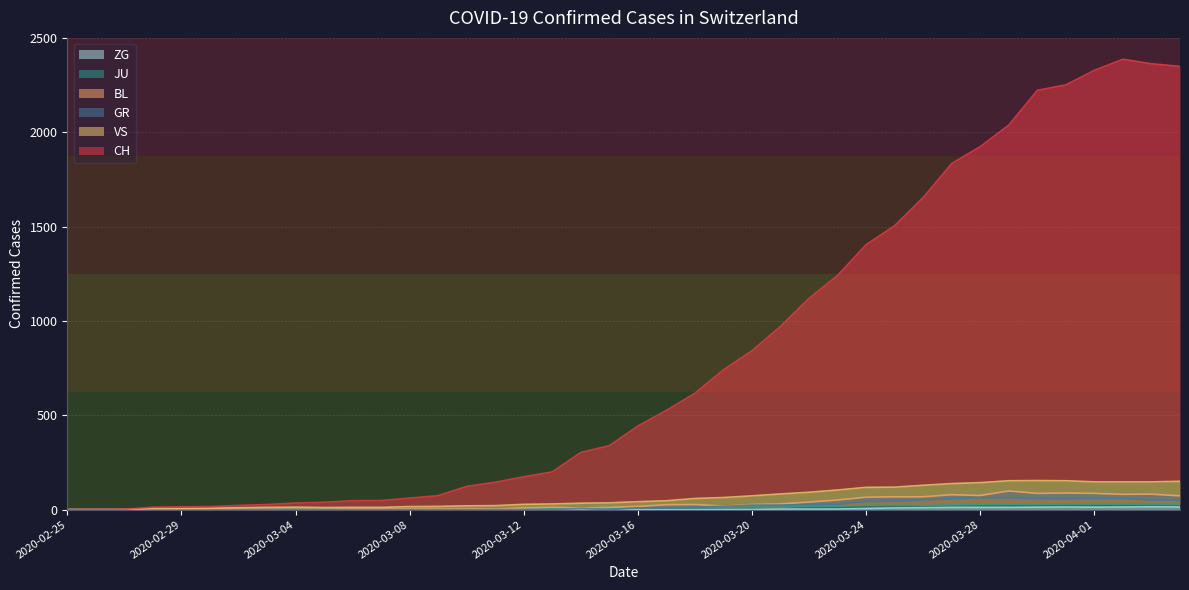

In BL, how many points are higher than both neighbors (excluding endpoints)?

7